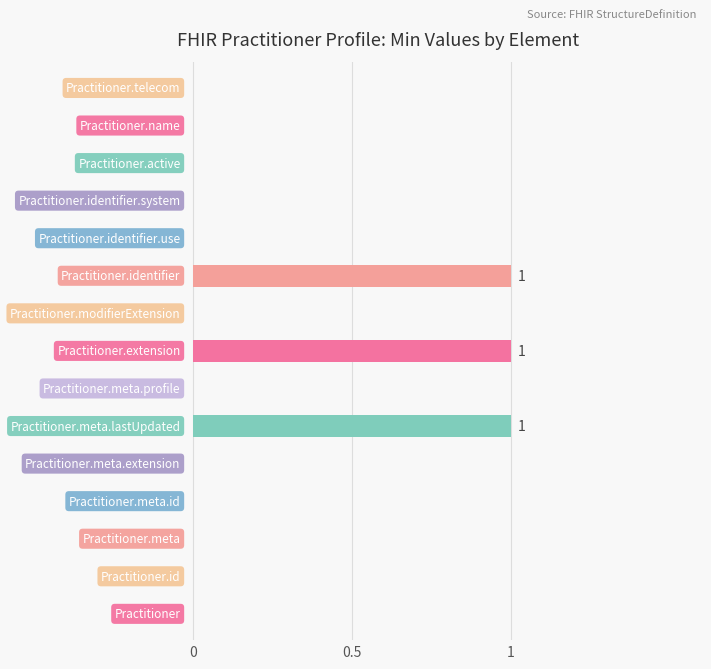

What is the sum of all values?

3